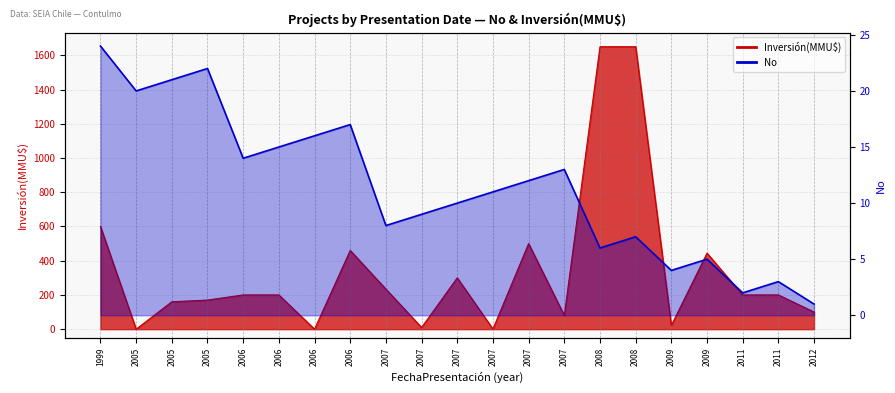

What is the difference between the second highest and minimum values in the No series?

21